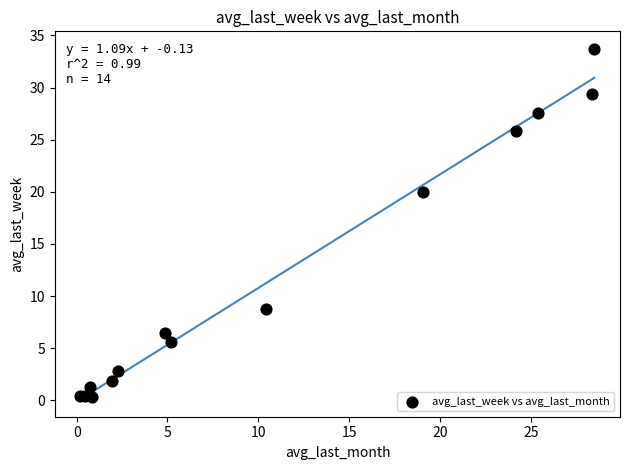

What Y value in the scatter plot is closest to 16?

20.0